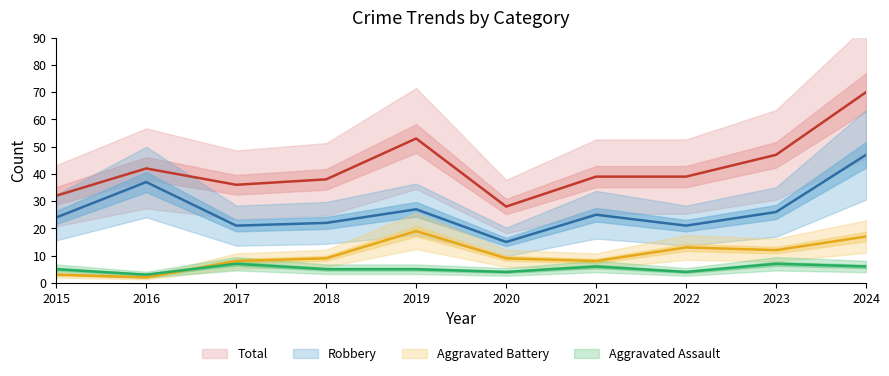

What is the difference between the maximum and minimum values in the Aggravated Battery (median) series?

17